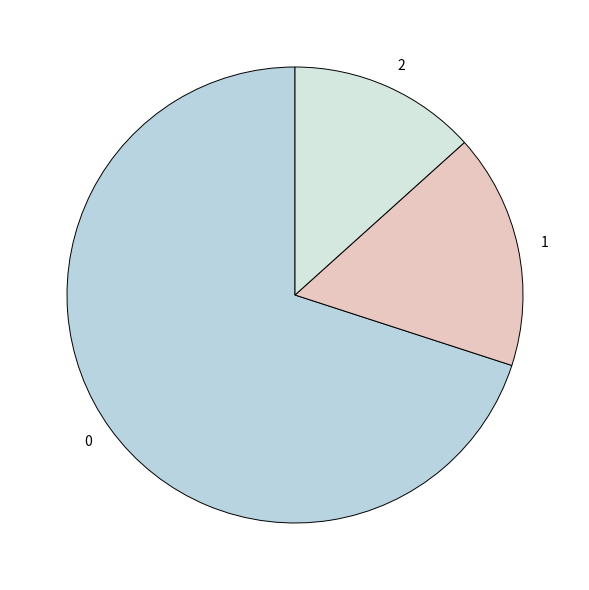

Is there a majority slice in this chart?

Yes